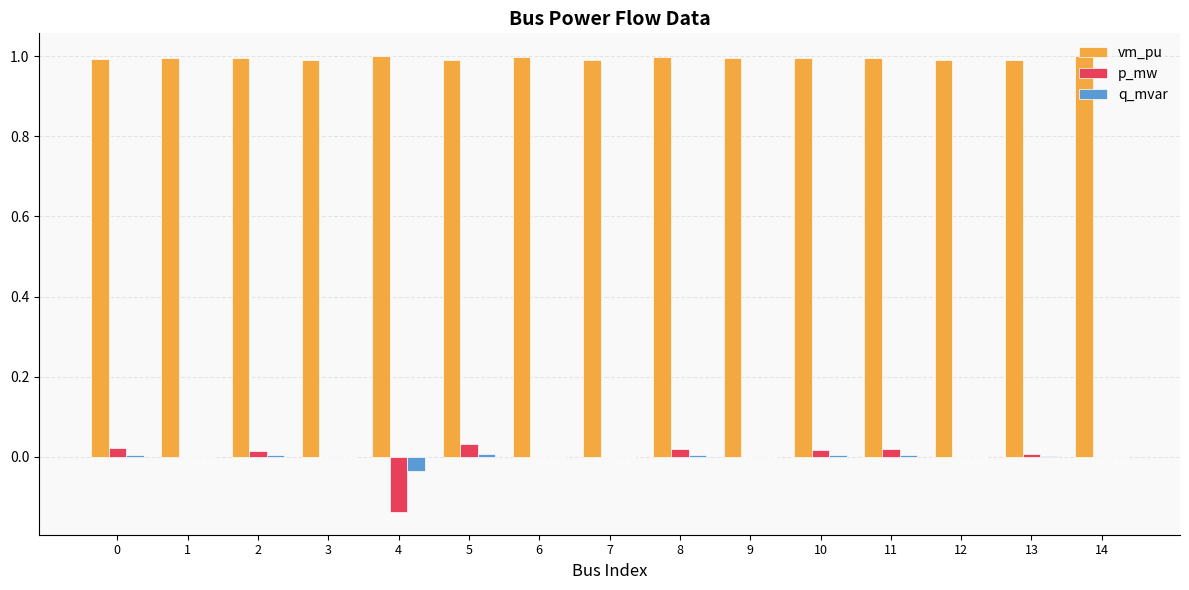

Count the number of categories in the chart.

15